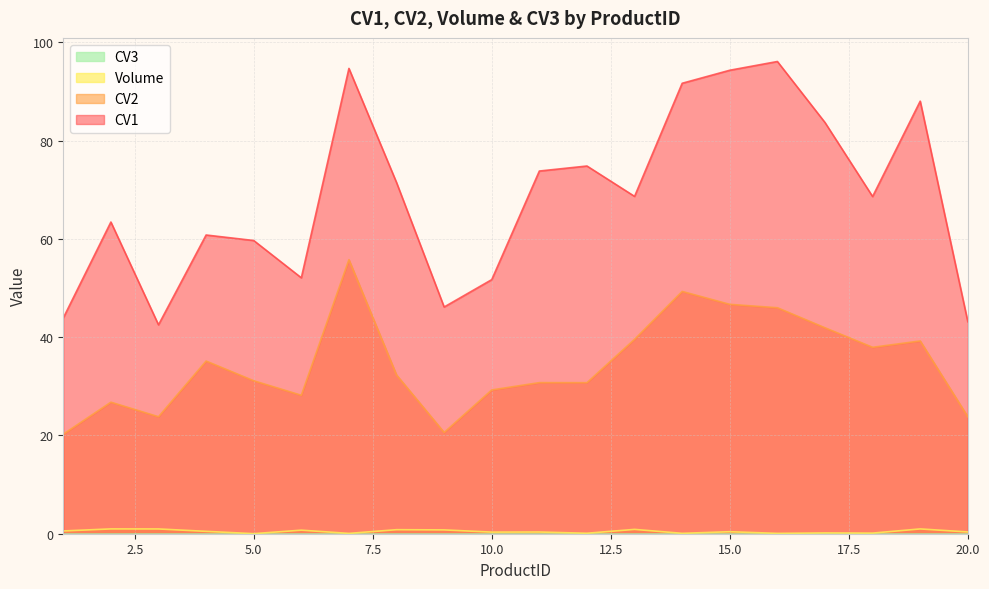

Which series has the largest range (max minus min)?

CV1